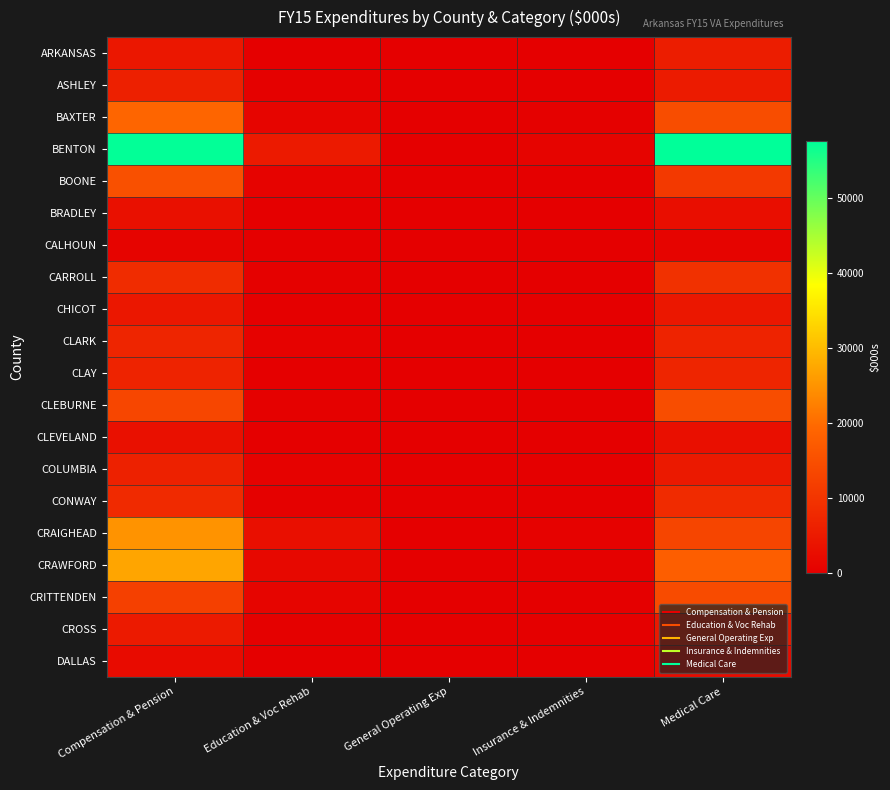

What is the maximum value shown in the chart?

57565.1